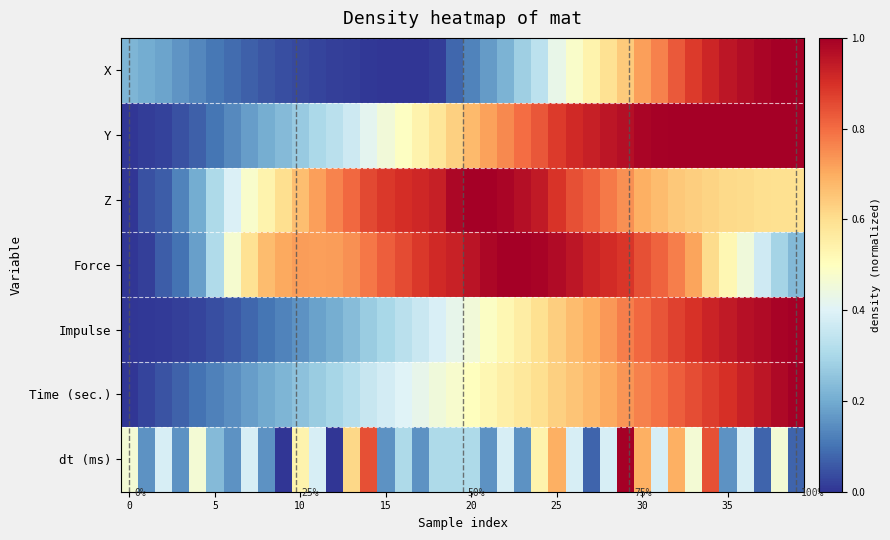

How many data points in Force are above 0?

39